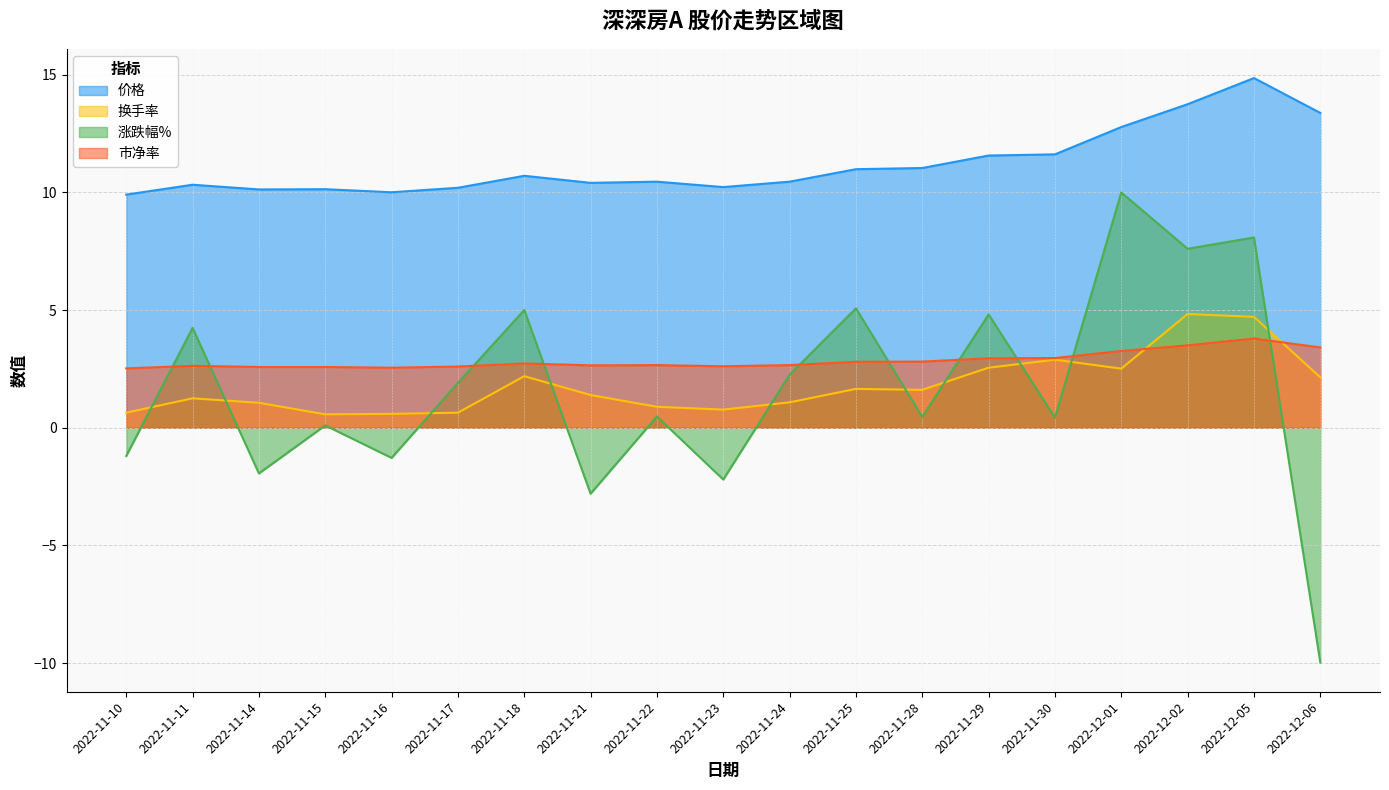

Reading left to right, list all the values displayed in this chart.

价格: 9.9	10.3	10.1	10.1	10.0	10.2	10.7	10.4	10.4	10.2	10.4	11.0	11.0	11.6	11.6	12.8	13.7	14.8	13.4
换手率: 0.6	1.2	1.1	0.6	0.6	0.6	2.2	1.4	0.9	0.8	1.1	1.6	1.6	2.5	2.9	2.5	4.8	4.7	2.1
涨跌幅%: -1.2	4.2	-1.9	0.1	-1.3	1.9	5.0	-2.8	0.5	-2.2	2.2	5.1	0.5	4.8	0.4	10.0	7.6	8.1	-10.0
市净率: 2.5	2.6	2.6	2.6	2.5	2.6	2.7	2.6	2.7	2.6	2.7	2.8	2.8	3.0	3.0	3.3	3.5	3.8	3.4